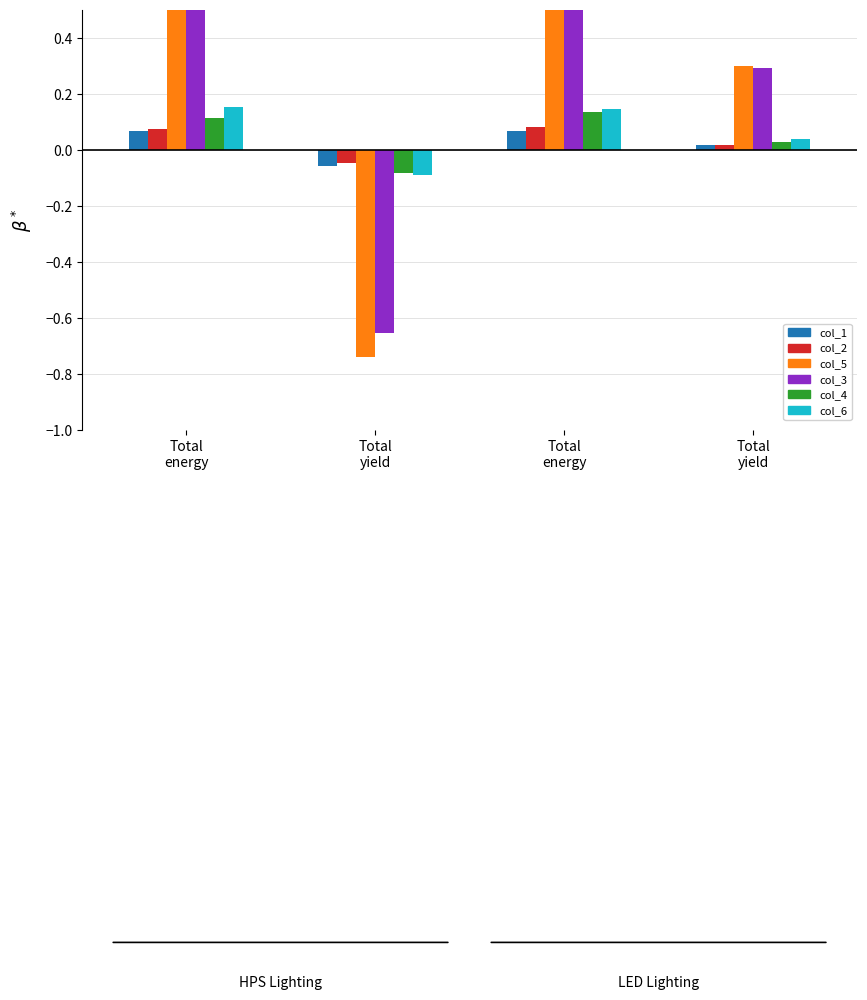

What is the difference between the highest and lowest values at Total
yield?

0.7